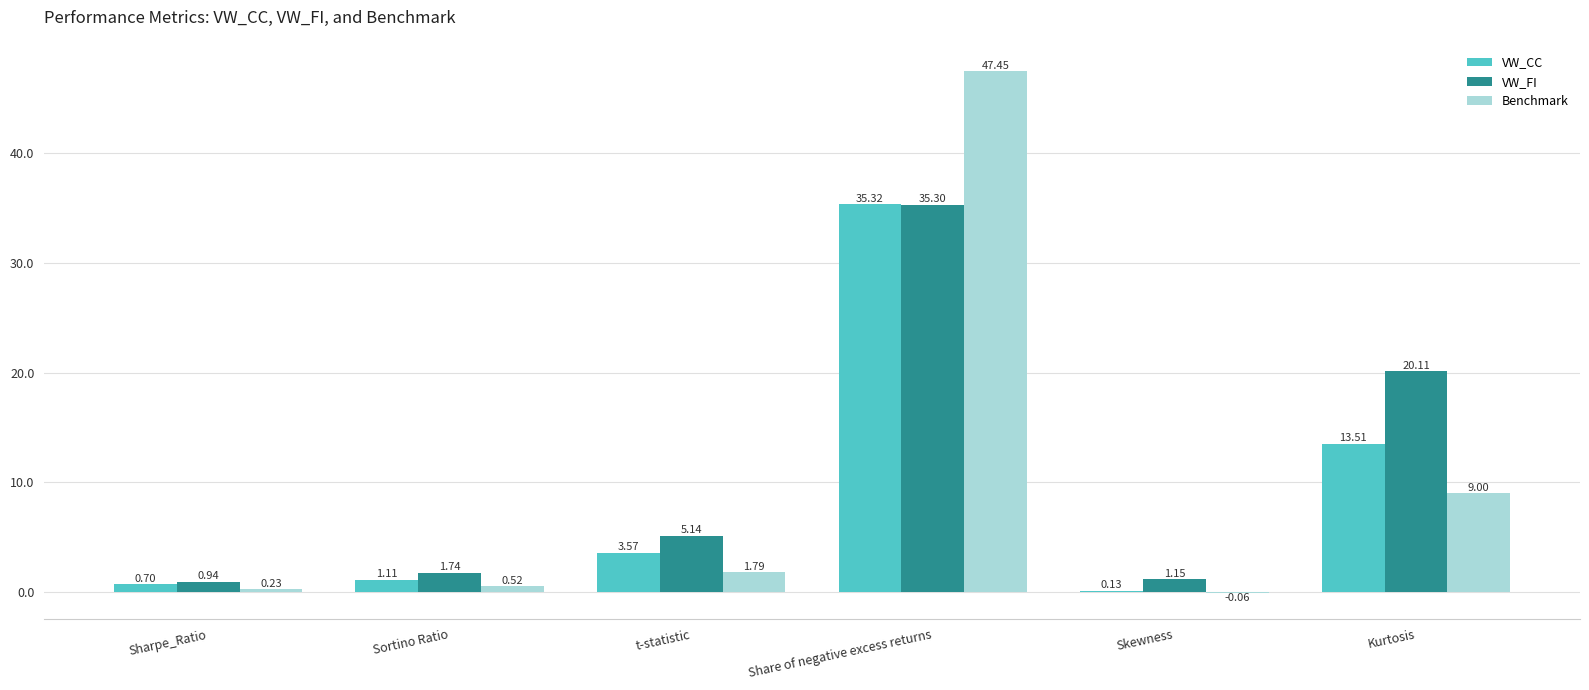

Which series has the largest total across all categories?

VW_FI